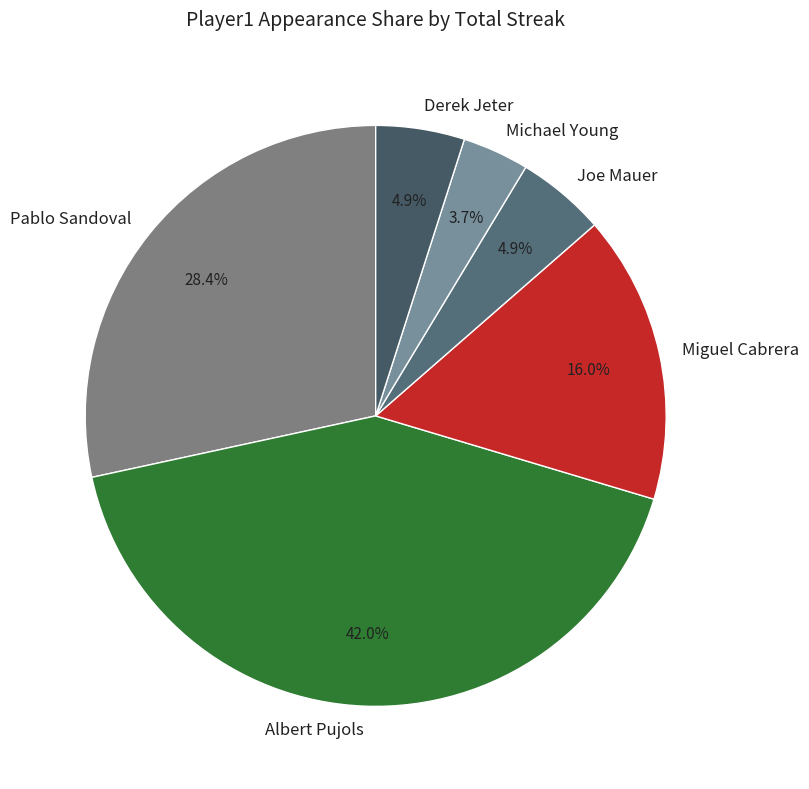

To the nearest percent, what portion does Miguel Cabrera represent?

16%